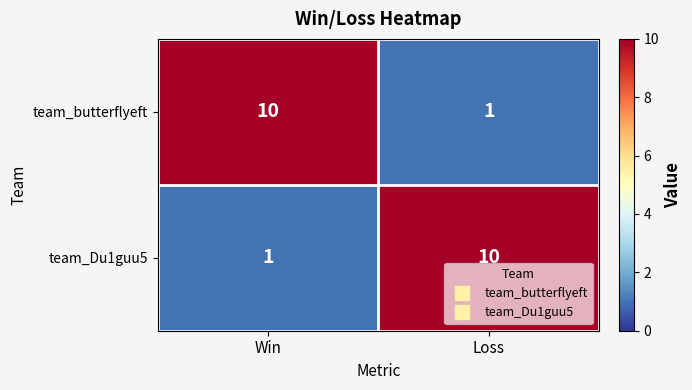

What is the sum of the team_butterflyeft values at Loss and Win?

11